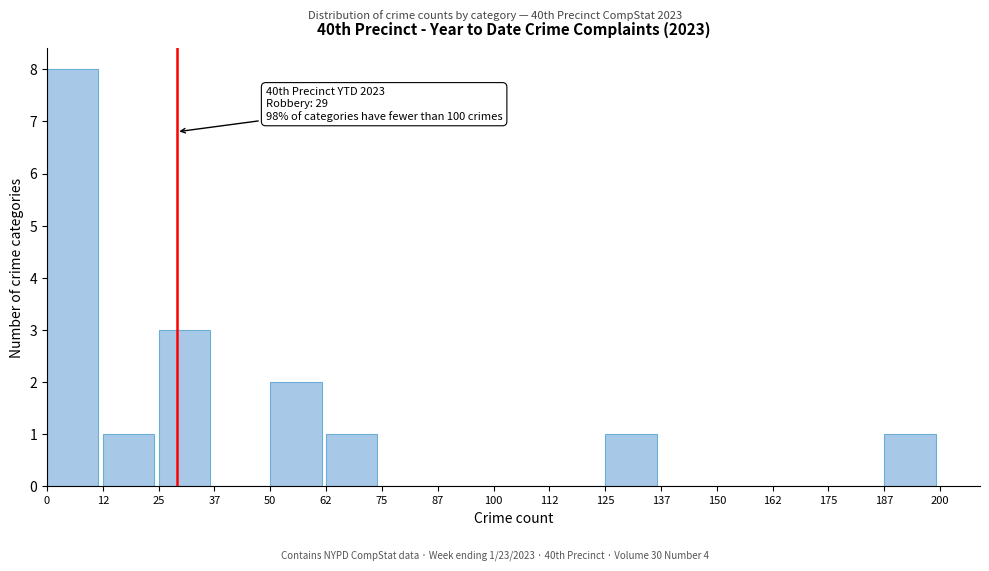

Over which range of the x-axis is the bar tallest?

0 to 12